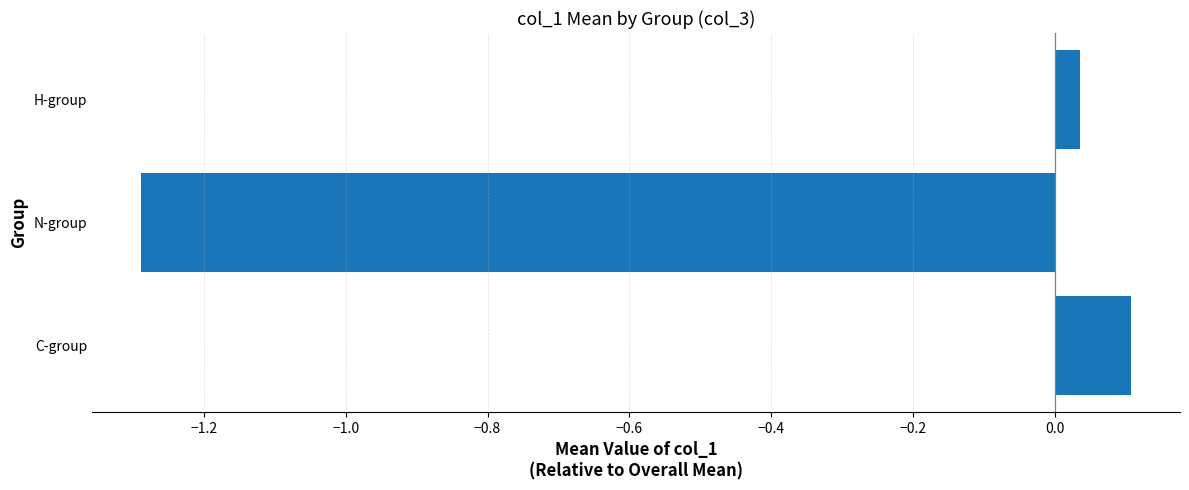

What is the difference between the values at C-group and N-group?

1.4